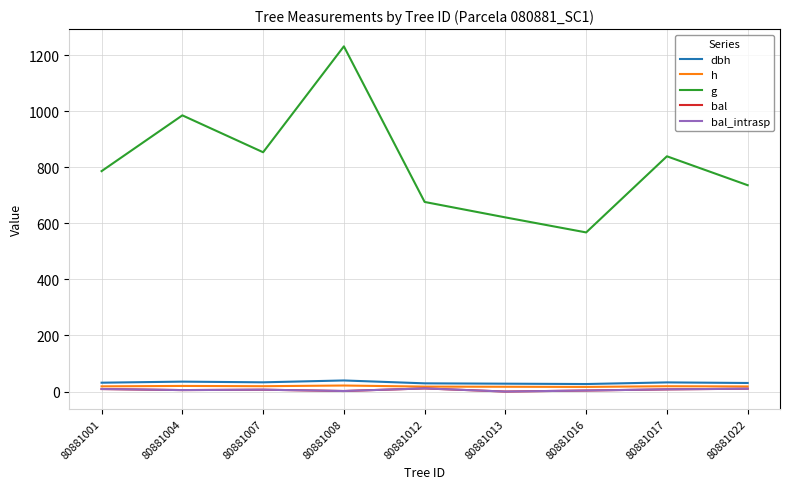

Does the chart have visible grid lines?

Yes